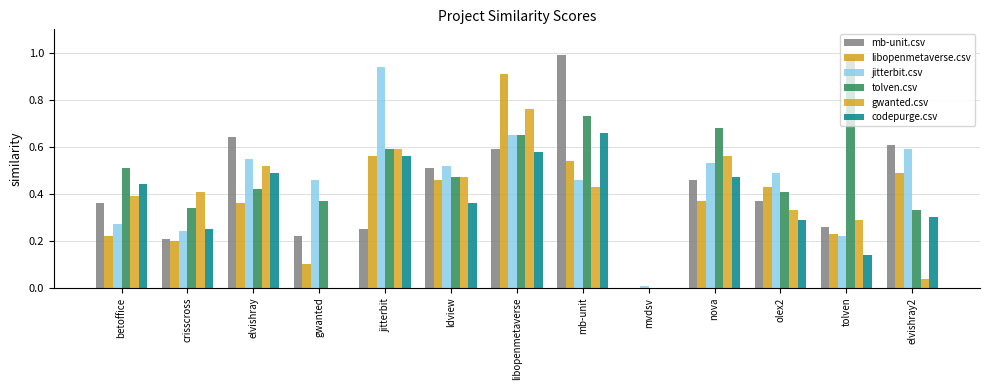

What is the value of the codepurge.csv bar at the 1st from the left?

0.4